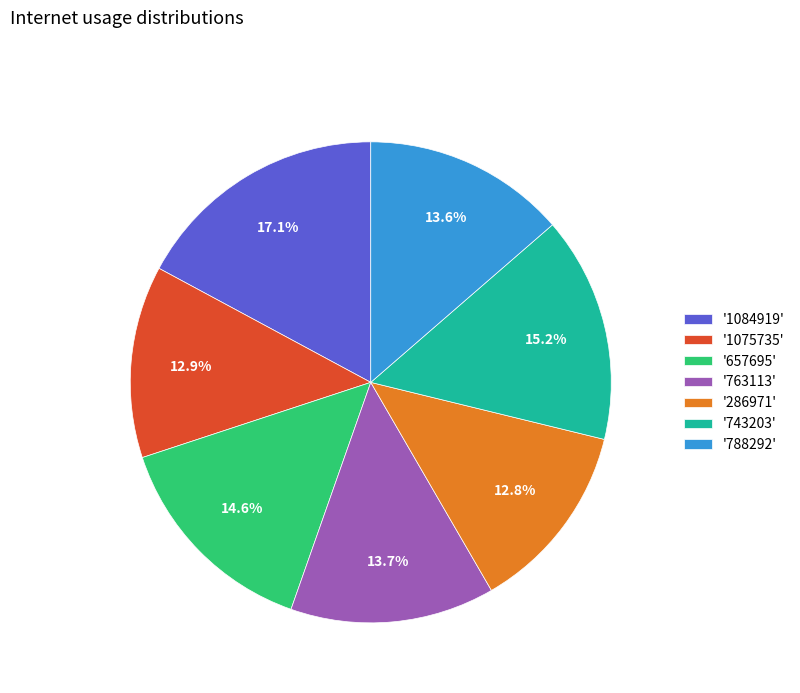

What portion of the pie excludes '657695'?

85.4%